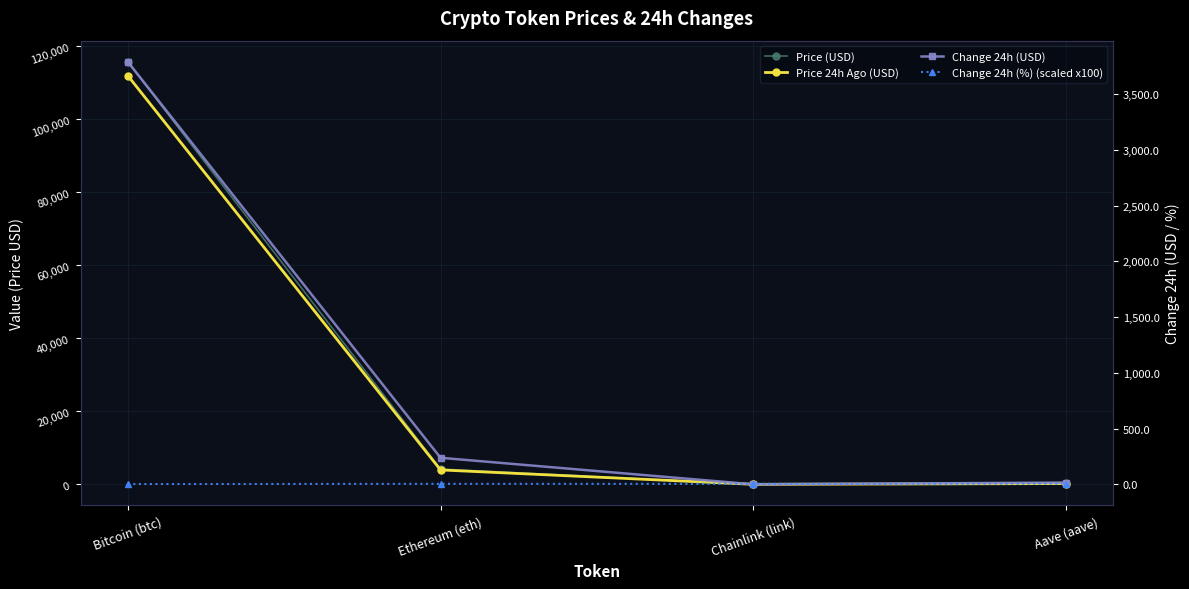

What is the difference between the second highest and second lowest values in the Price (USD) series?

3948.3